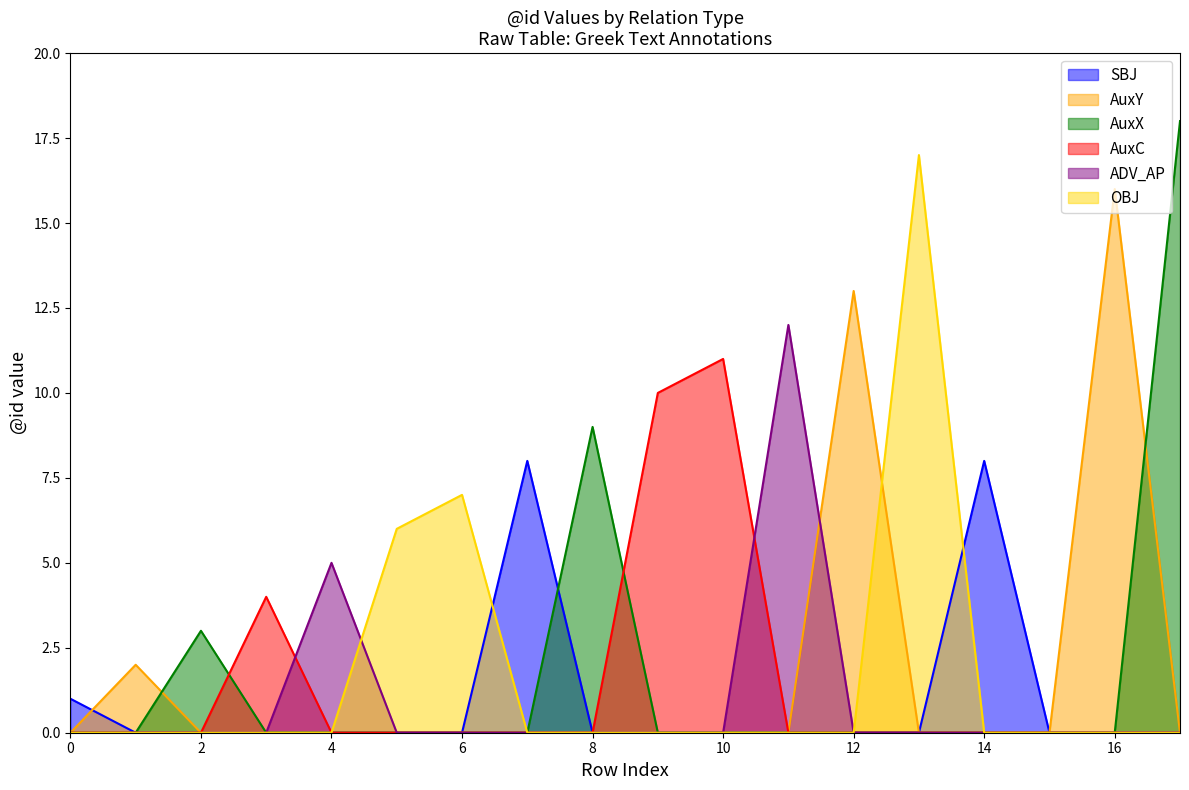

The AuxY series shows 3 at 0. True or false?

False